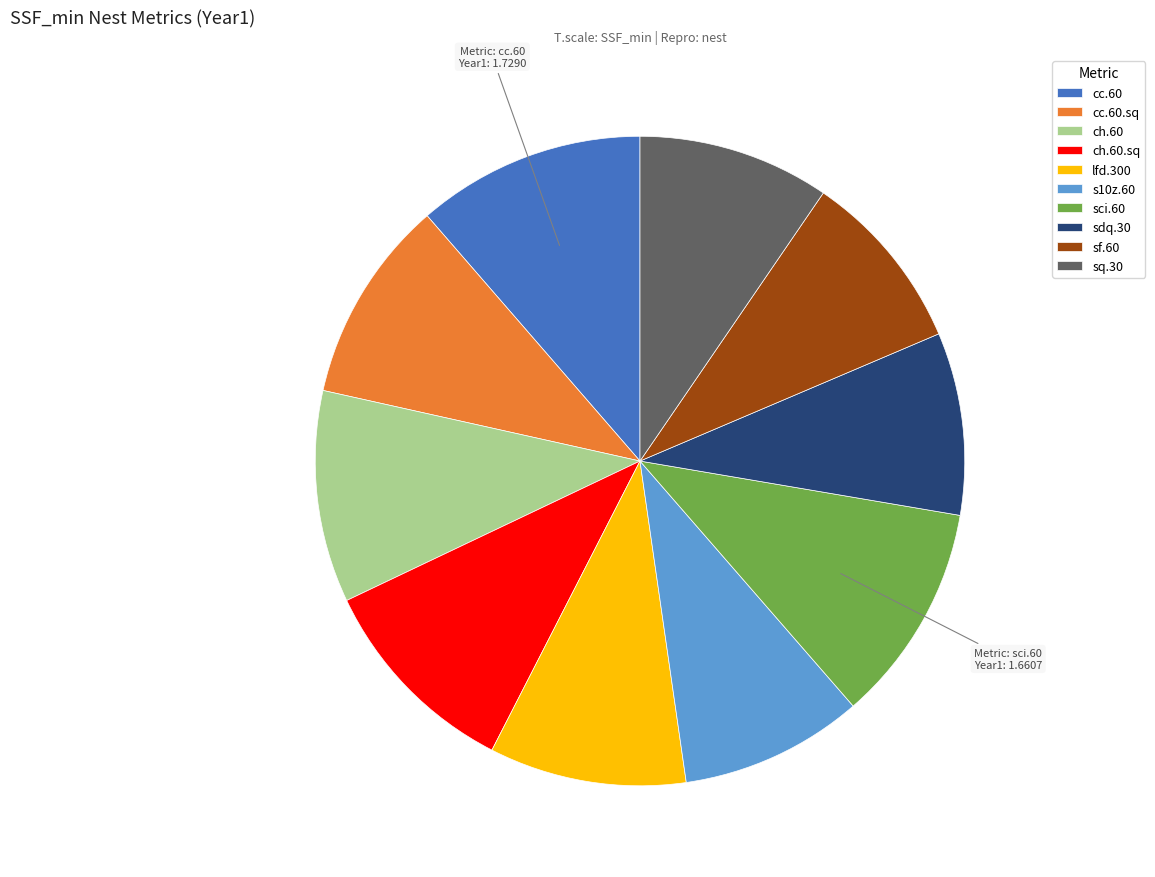

Is there any slice that represents more than half of the pie?

No